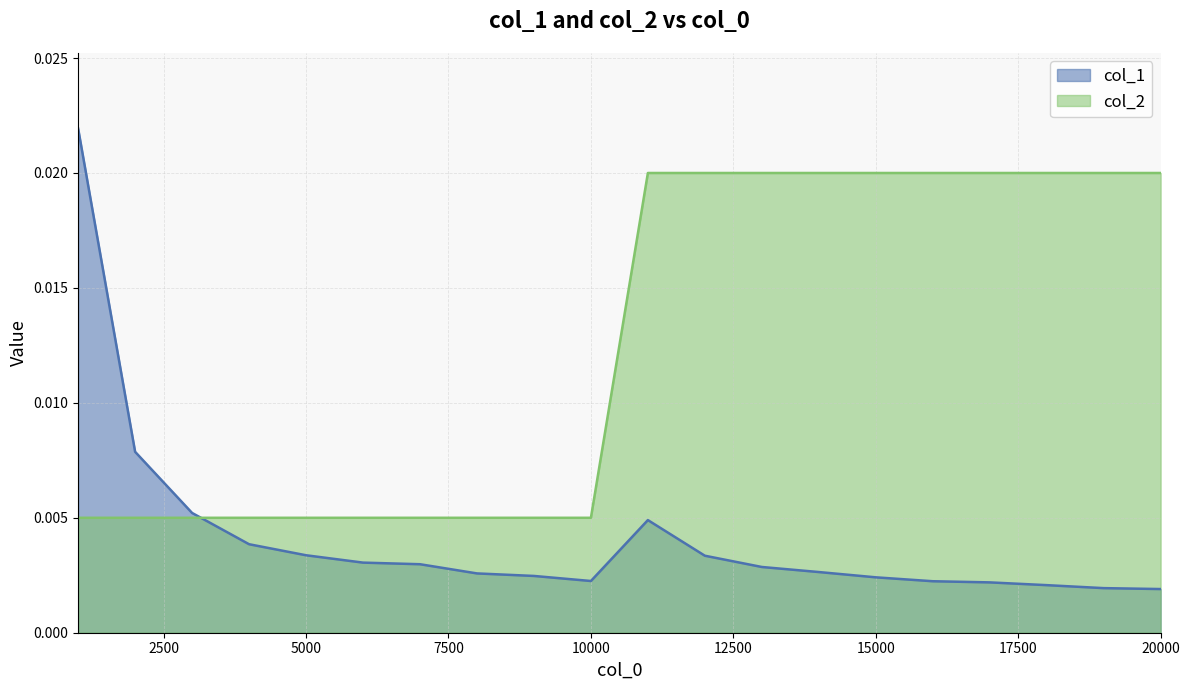

Which label corresponds to the largest value in the chart?

1000